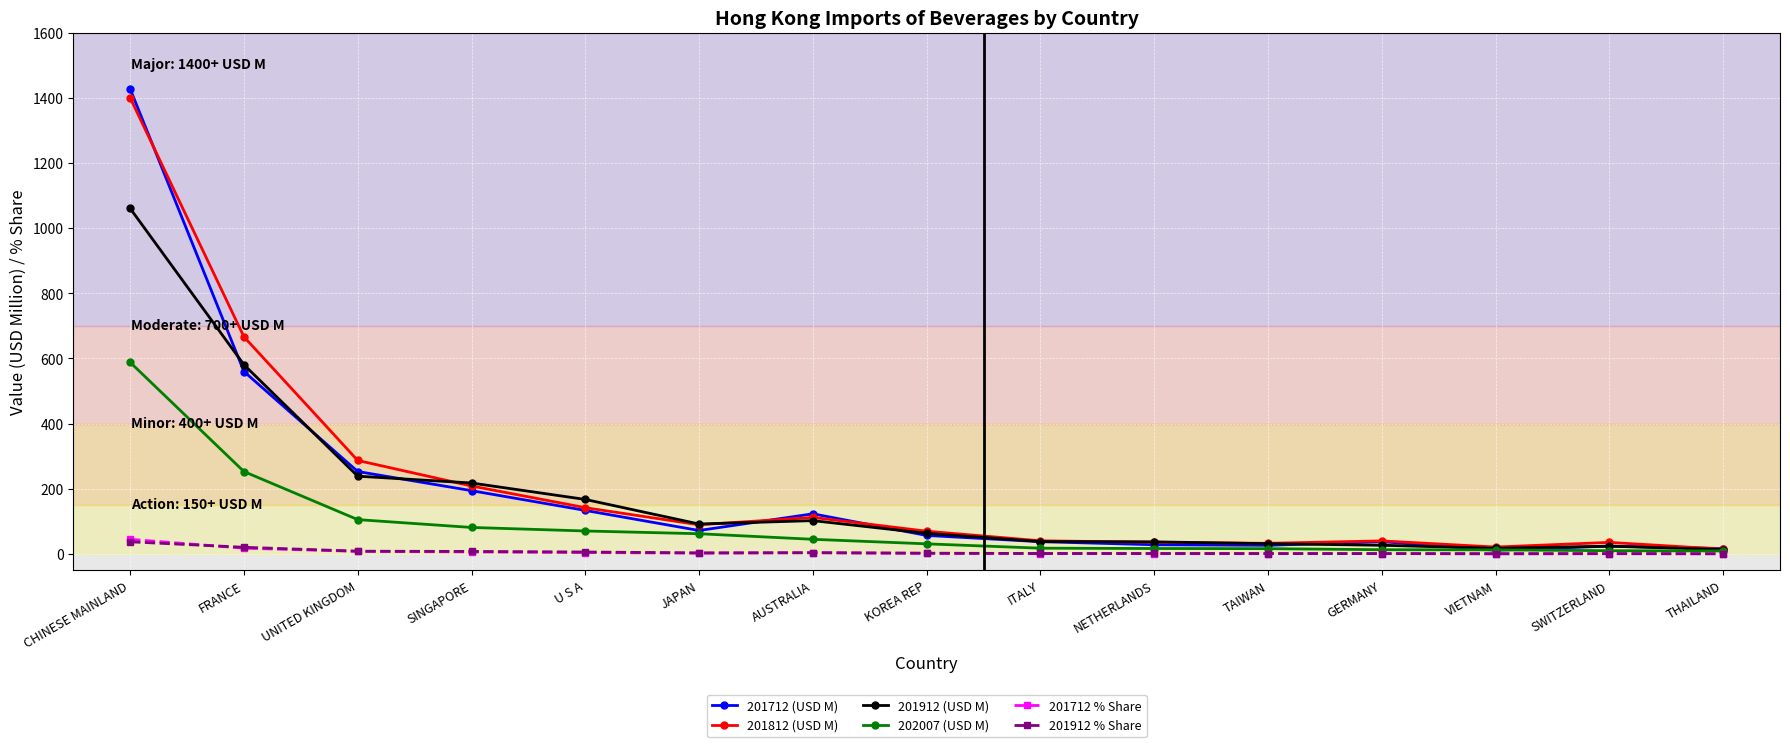

What are all the series names shown in the legend?

201712 (USD M), 201812 (USD M), 201912 (USD M), 202007 (USD M), 201712 % Share, 201912 % Share